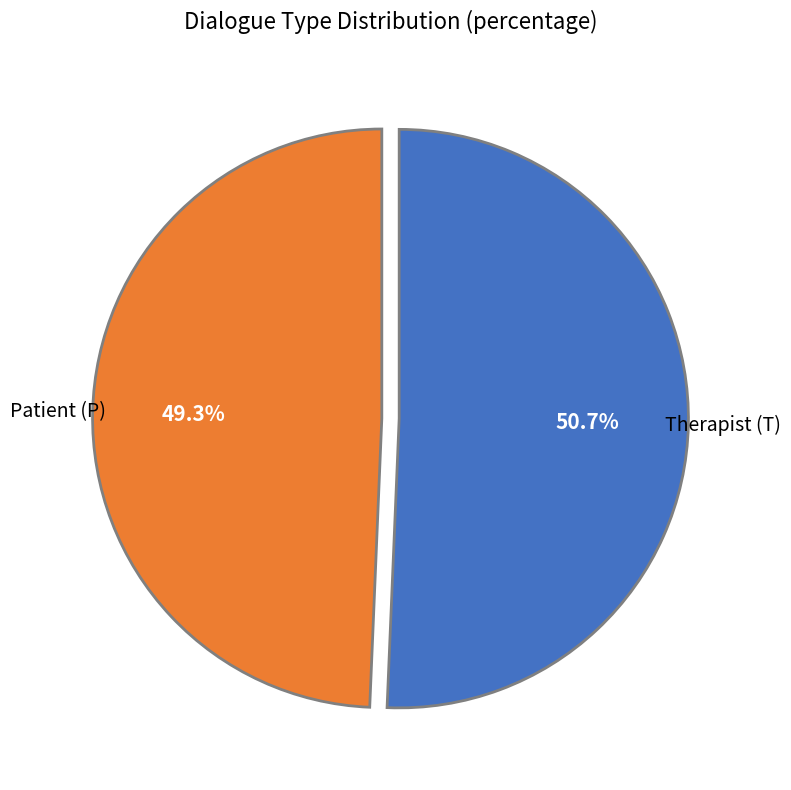

How many slices are in this pie chart?

2